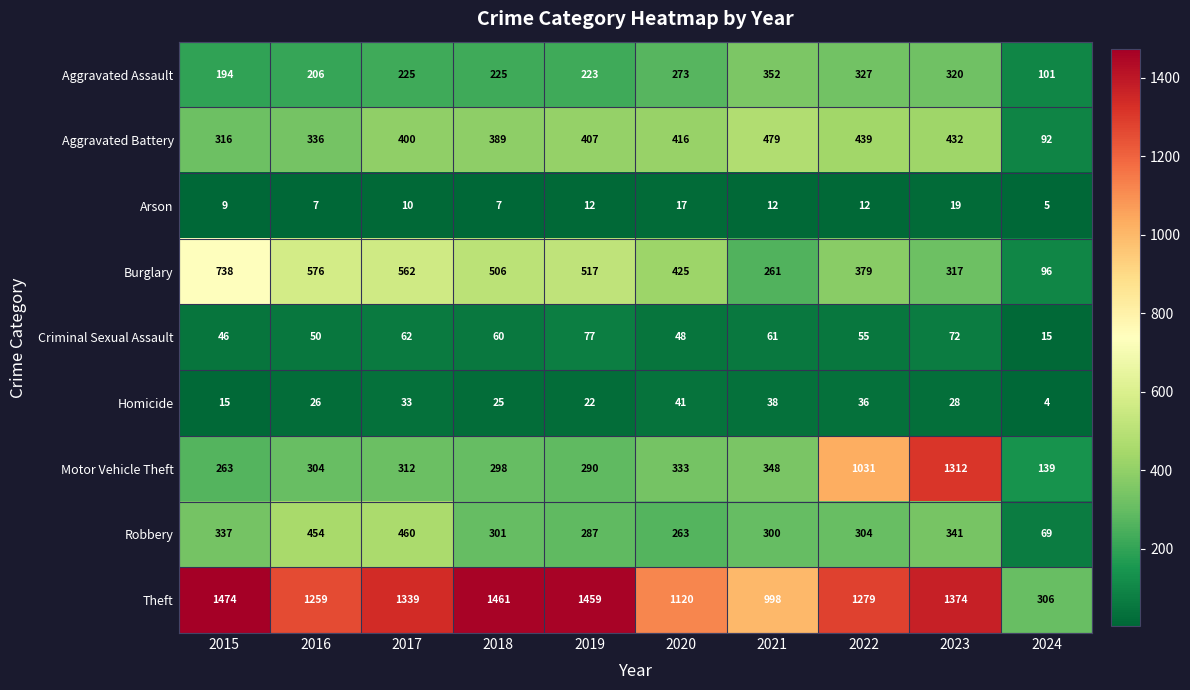

What is the difference between the highest and lowest values at 2022?

1267